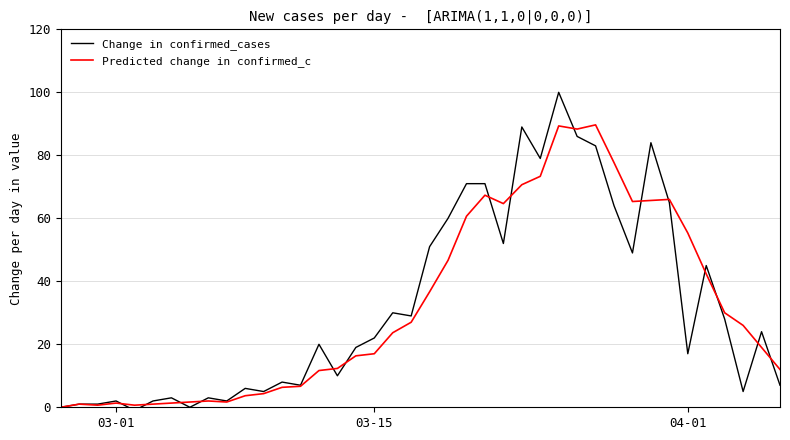

What is the maximum value for Change in confirmed_cases?

100.0